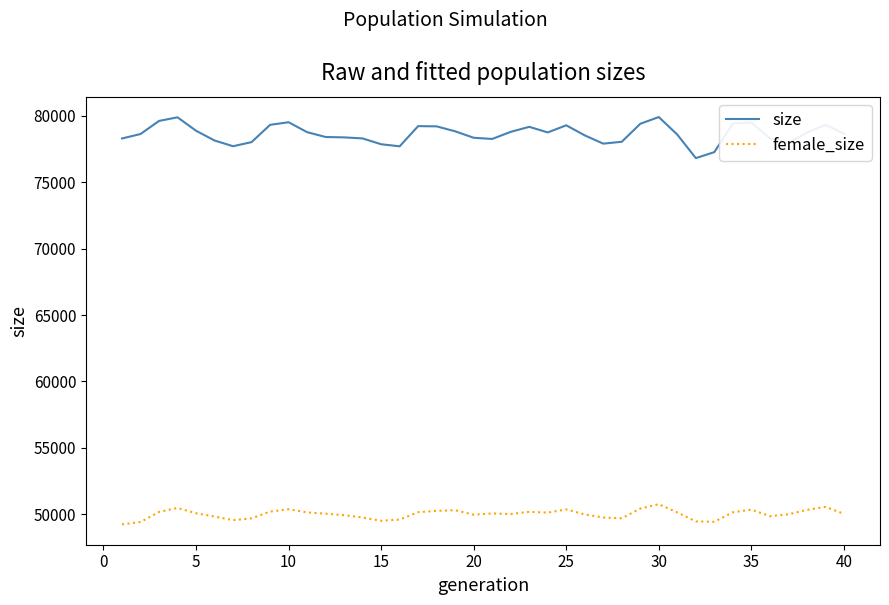

Which series has the largest total across all categories?

size